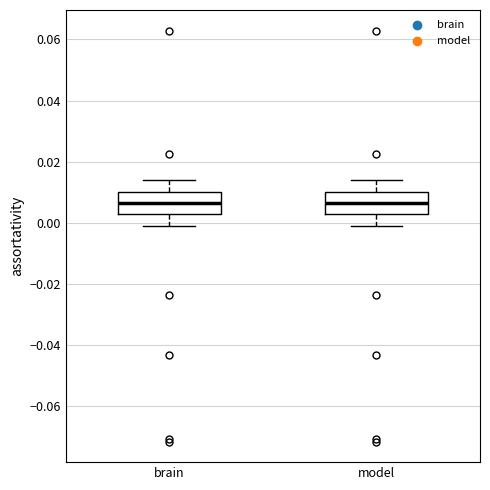

Reading left to right, transcribe this box plot: for each box, give where its median line is, the range the box spans, and where its two whiskers end, as read against the y-axis. The values are not printed on the chart, so give them approximately, as read against the axis.

brain: median 0.006, box 0.002 to 0.010, whiskers -0.002 to 0.014
model: median 0.006, box 0.002 to 0.010, whiskers -0.002 to 0.014